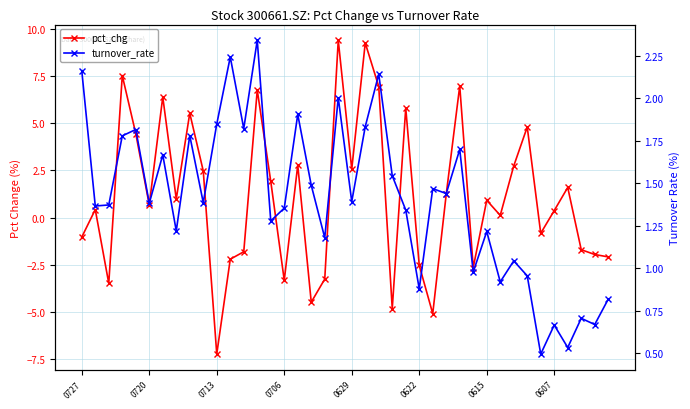

Does the chart have visible grid lines?

Yes